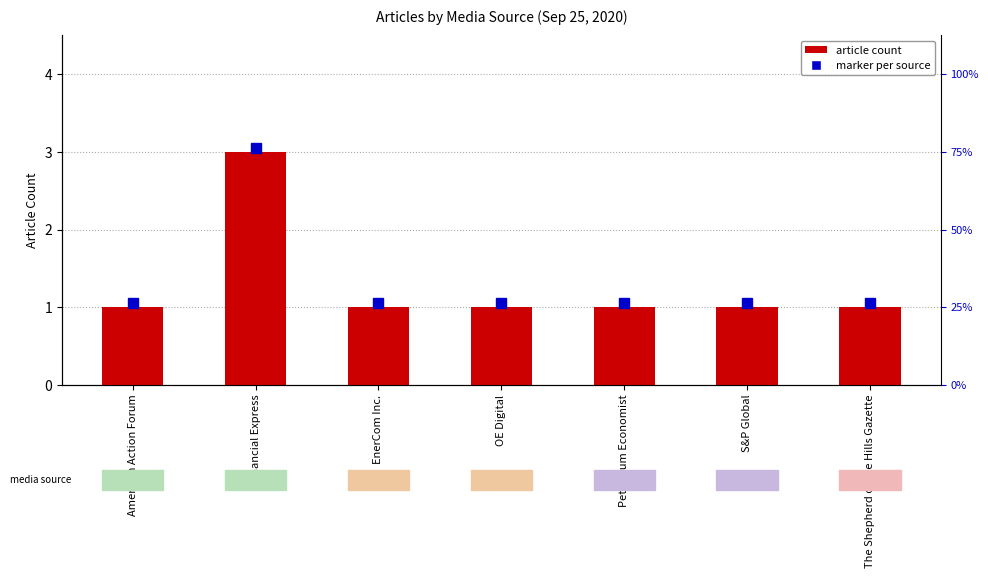

What is the average value?

1